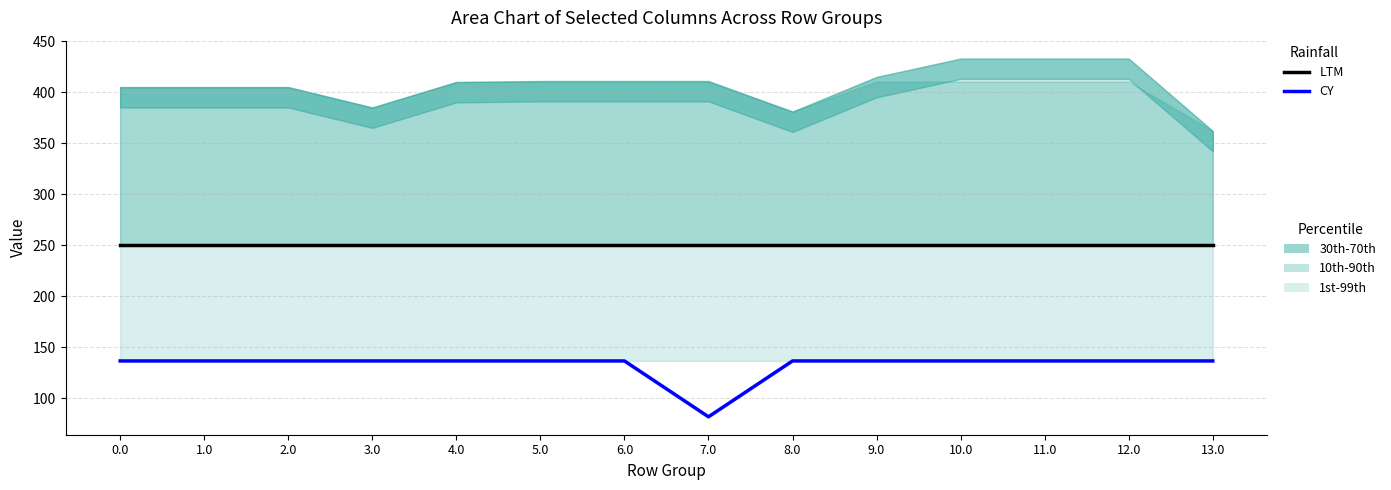

Reading right to left, what are all the values shown in this chart?

LTM: 250.3	250.3	250.3	250.3	250.3	250.3	250.3	250.3	250.3	250.3	250.3	250.3	250.3	250.3
CY: 136.4	136.4	136.4	136.4	136.4	136.4	81.6	136.4	136.4	136.4	136.4	136.4	136.4	136.4